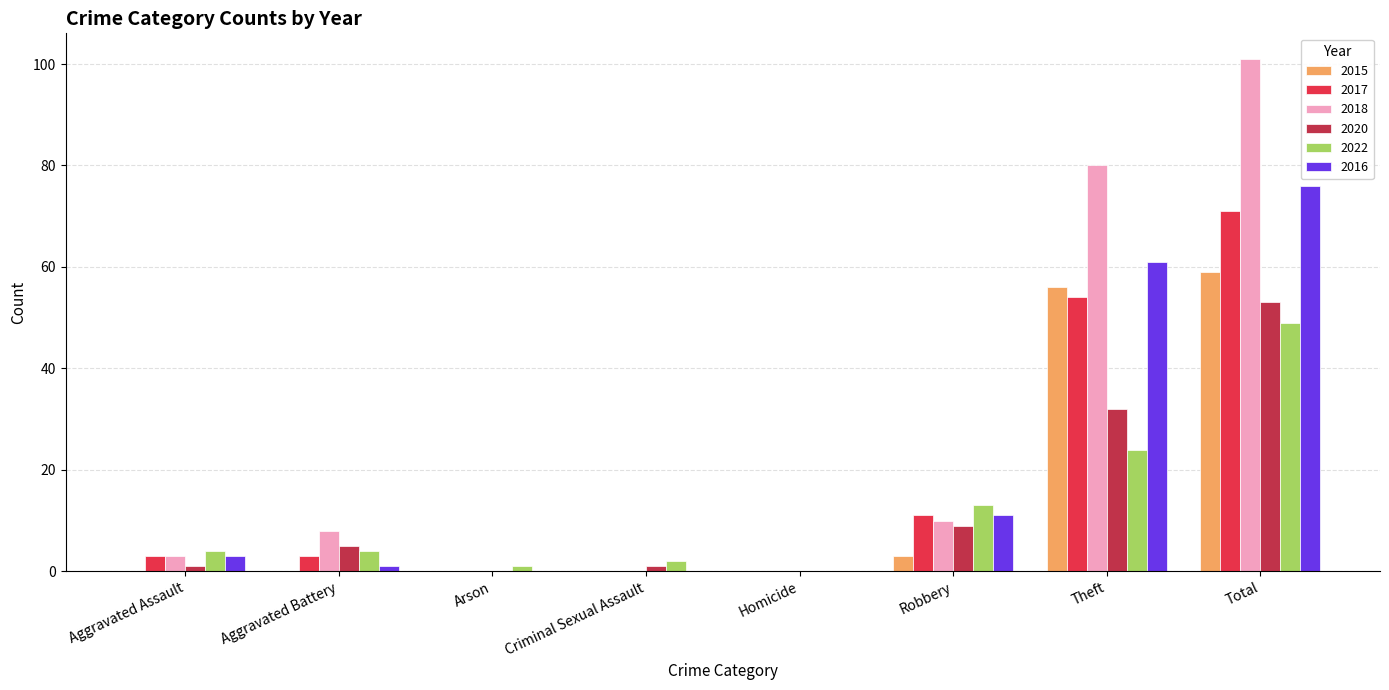

How many groups of bars are there?

8